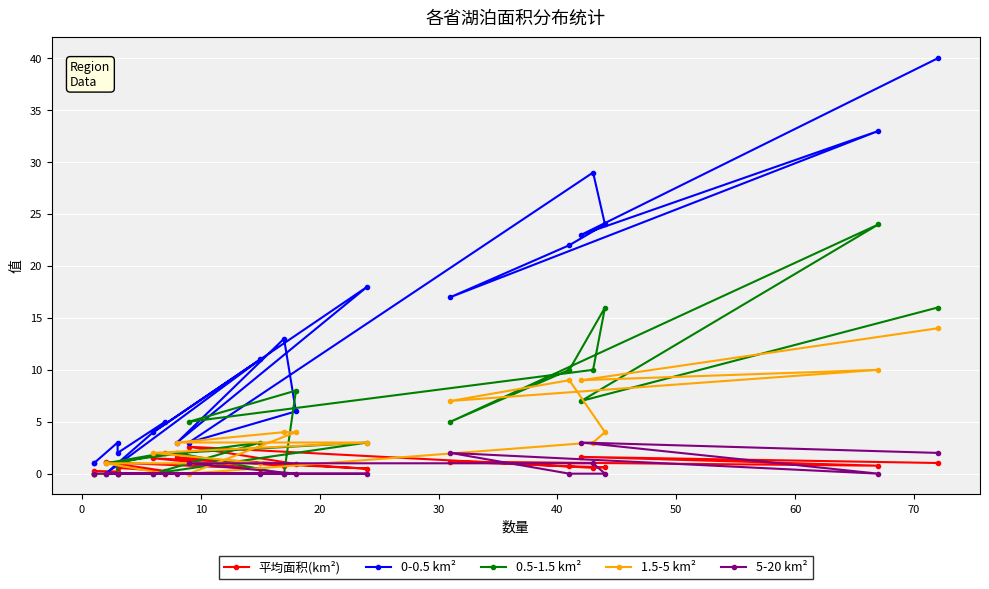

How many values in the 0-0.5 km² series are below 11?

10